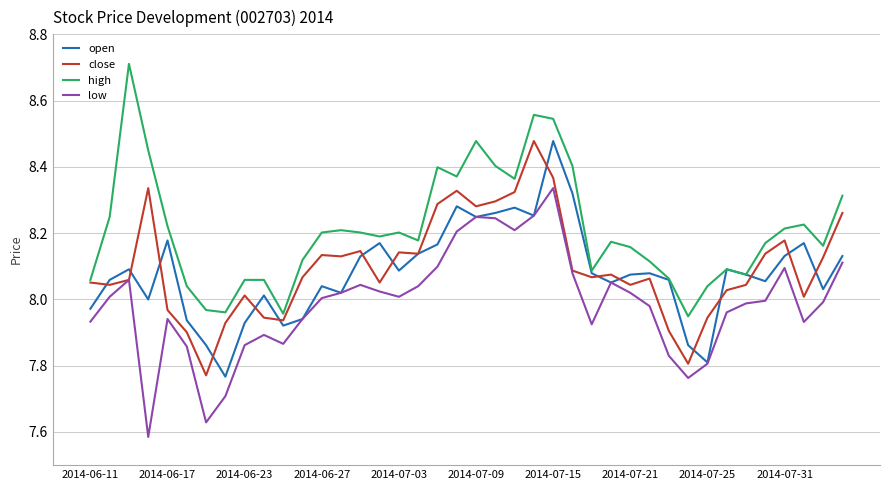

Which series has the largest total across all categories?

high